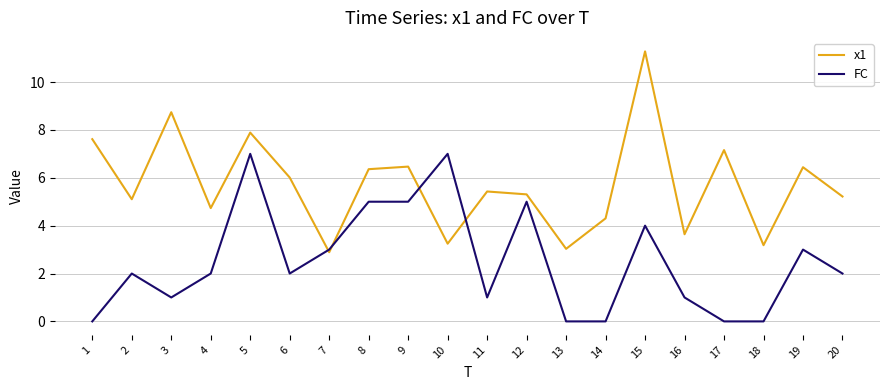

Where is the first local minimum for FC?

3